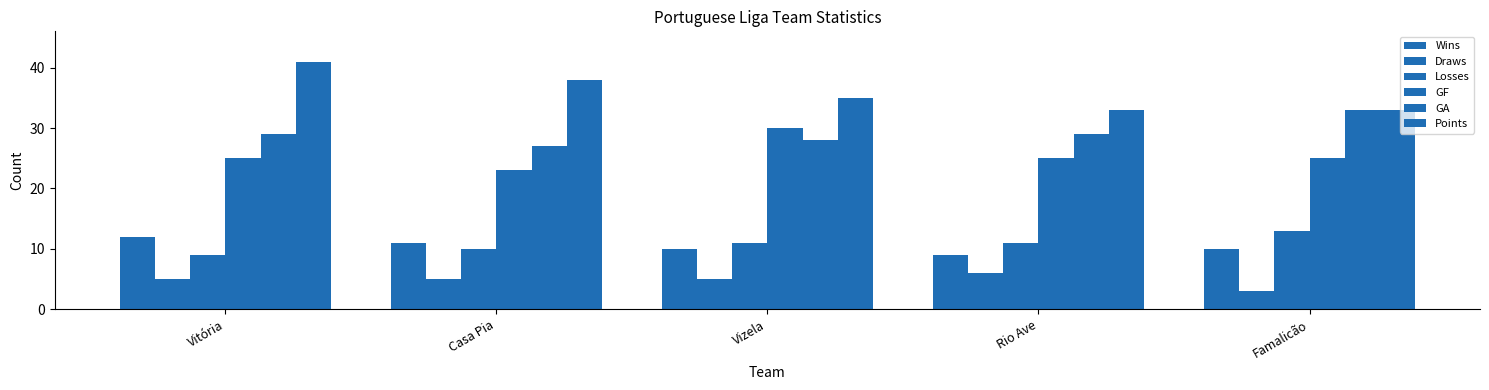

How many groups of bars are there?

5